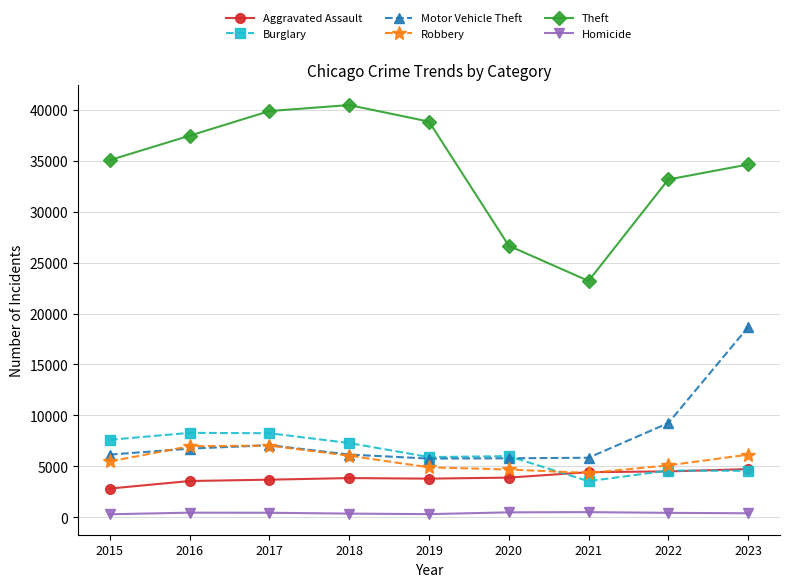

Which series has the largest range (max minus min)?

Theft